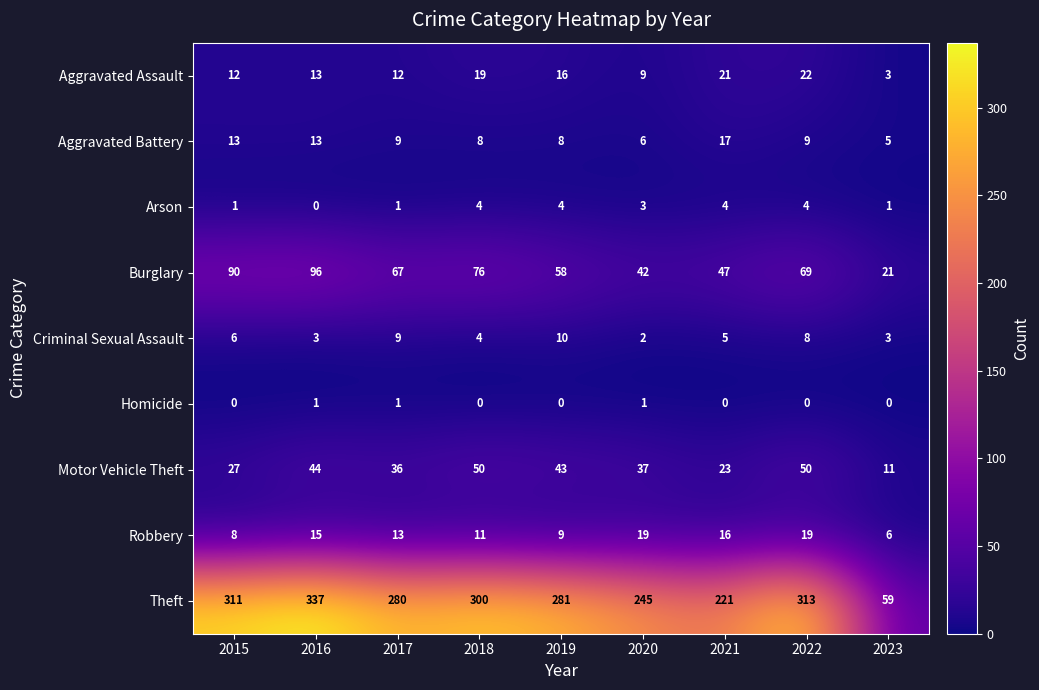

Where does the Theft series first go above 281?

2015